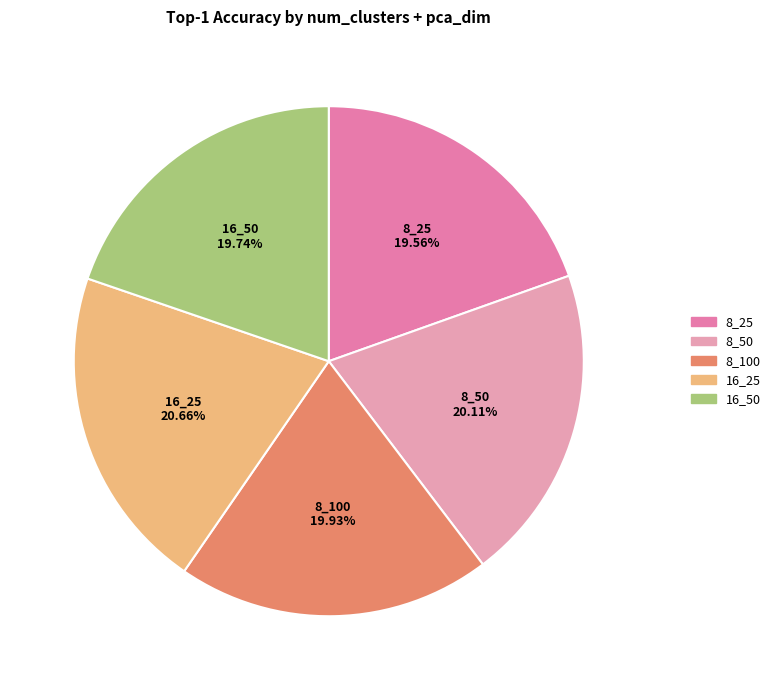

To the nearest percent, what is the difference between the largest and smallest slice percentages?

1%